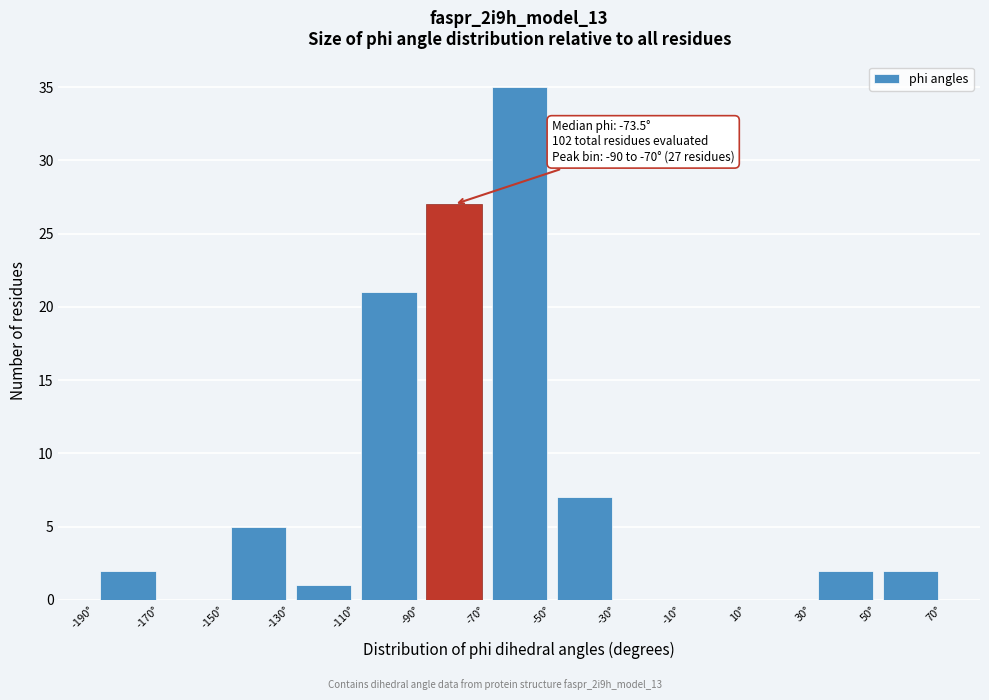

Over which range of the x-axis is the bar tallest?

-70 to -50